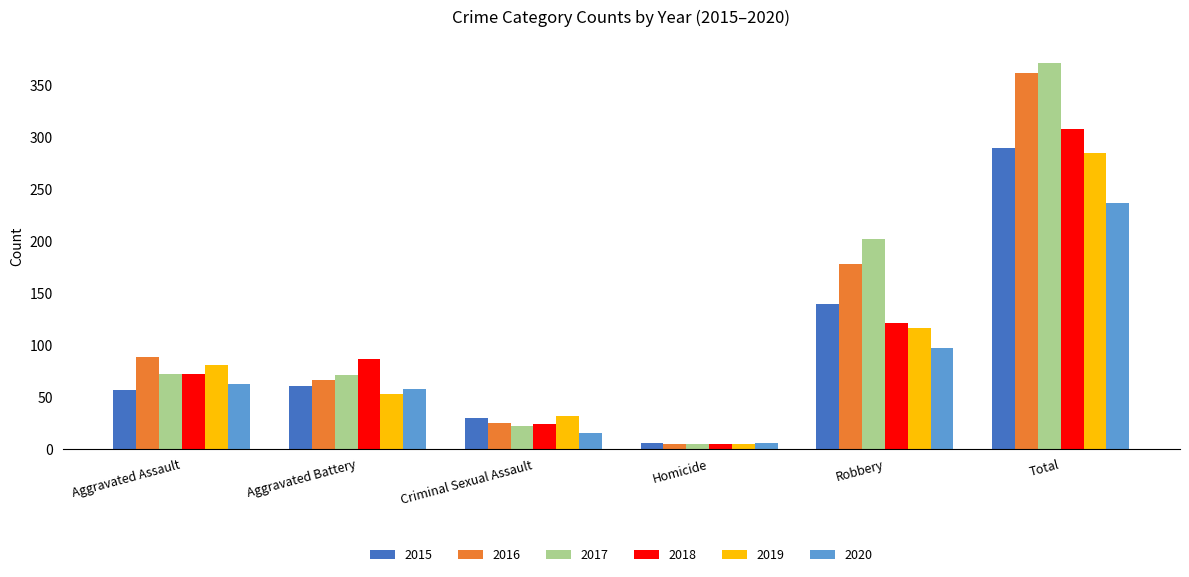

Which series has the largest range (max minus min)?

2017